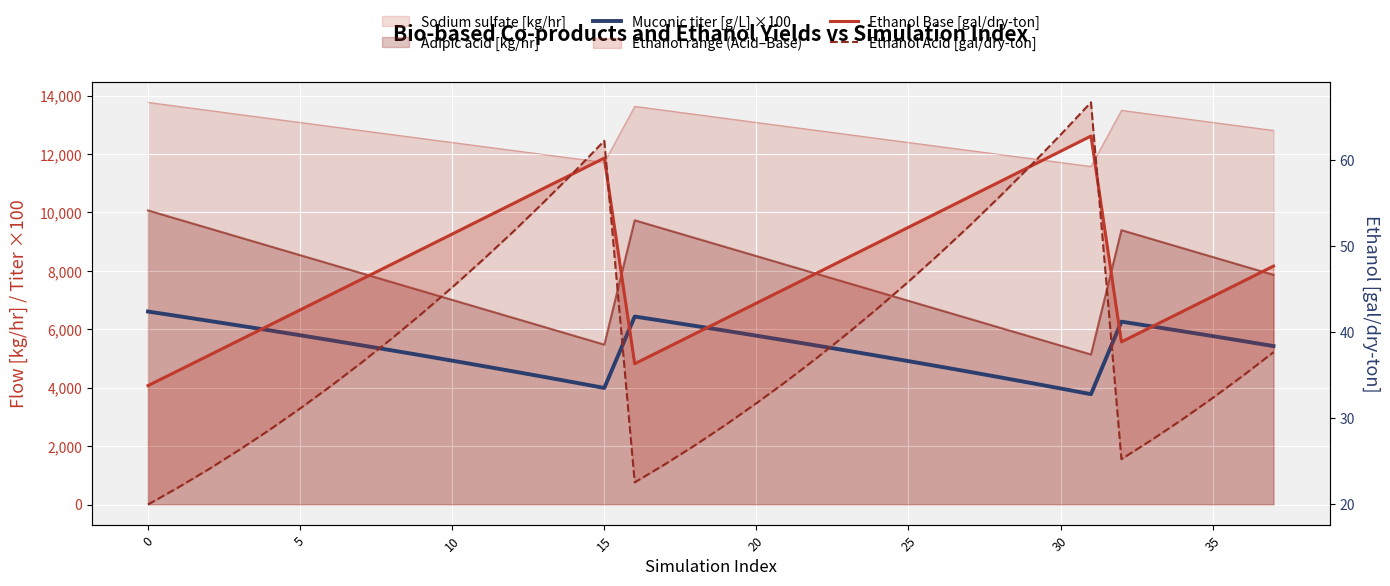

What is the average value of the Muconic titer [g/L] ×100 series?

5341.7